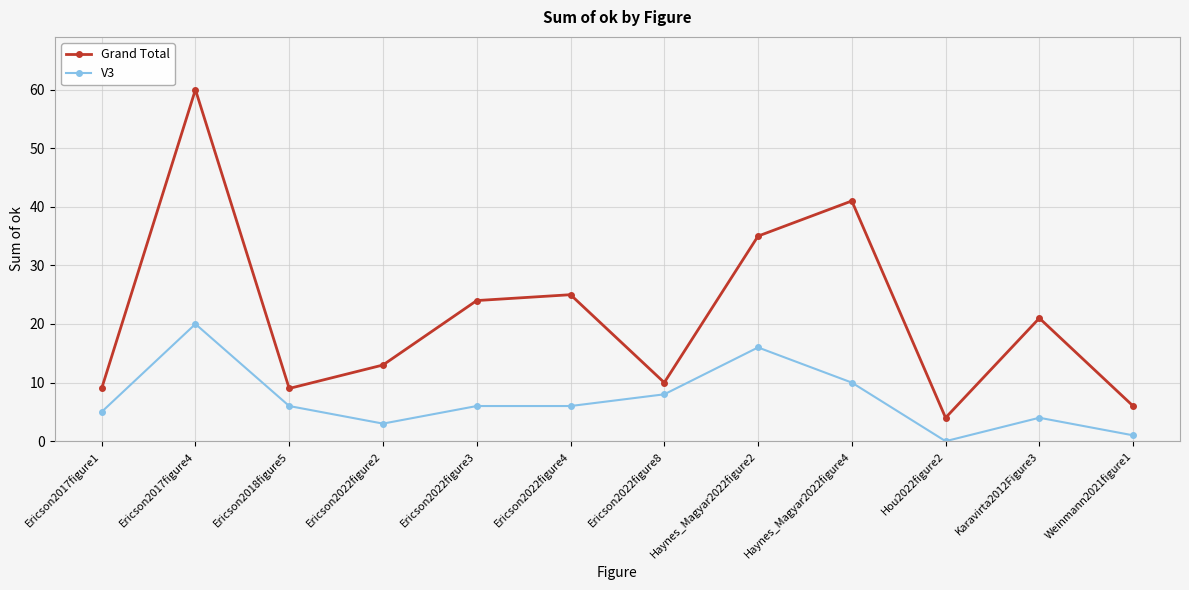

True or false: V3 and Grand Total cross at least once.

False